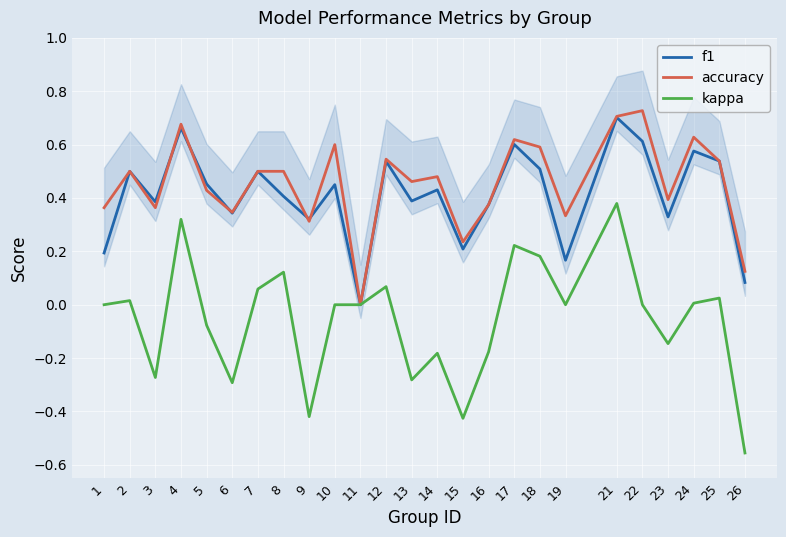

Which series changed the most between 15 and 22?

accuracy